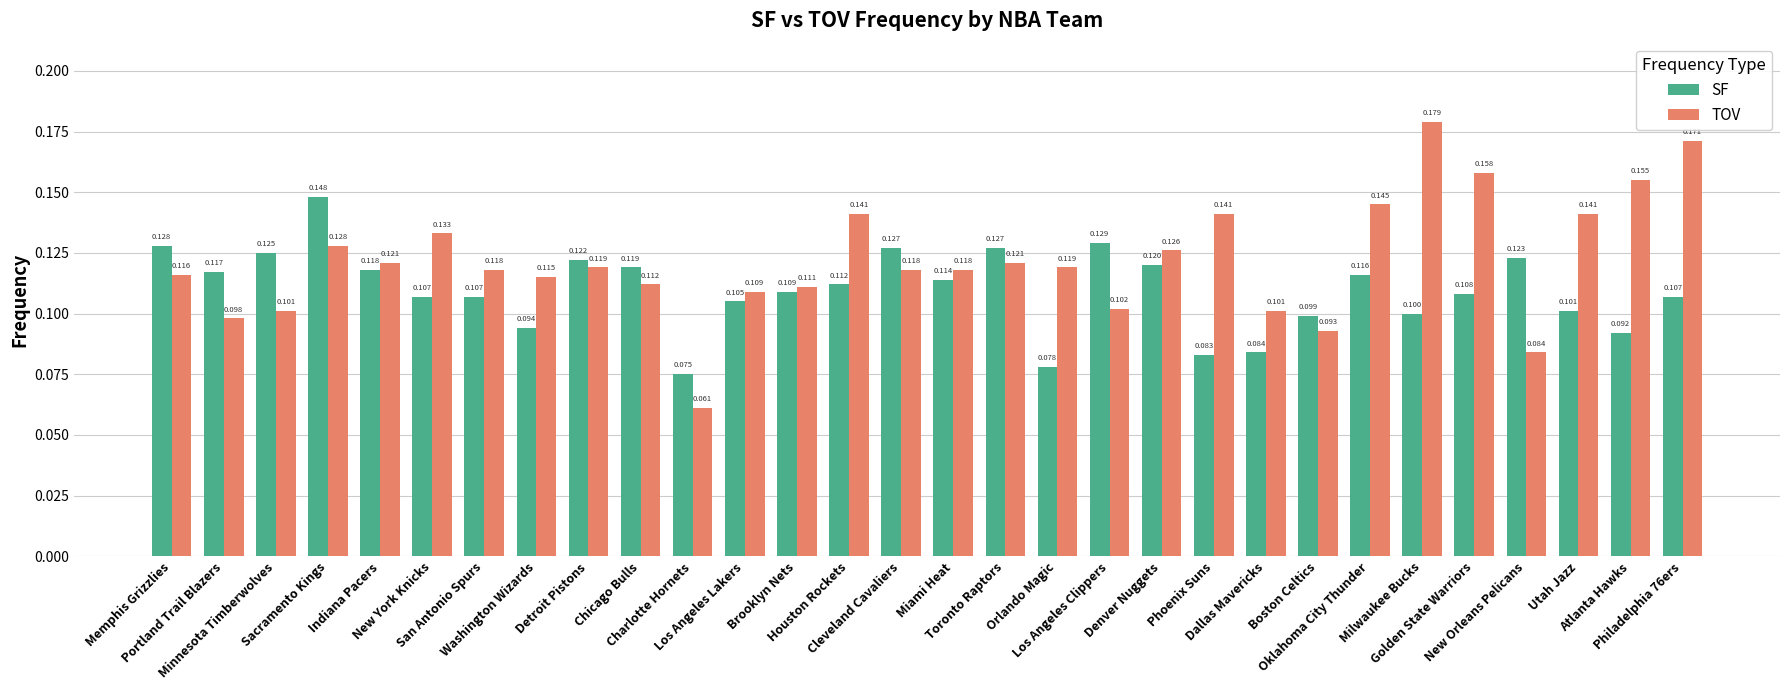

Does the chart contain stacked bars?

No